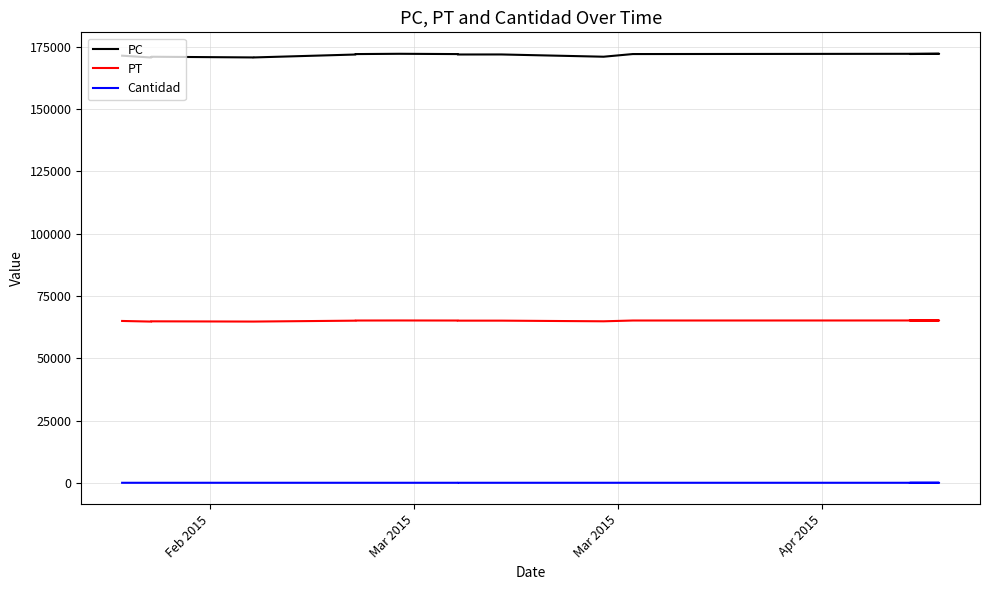

At how many categories does at least one series exceed 130818?

25